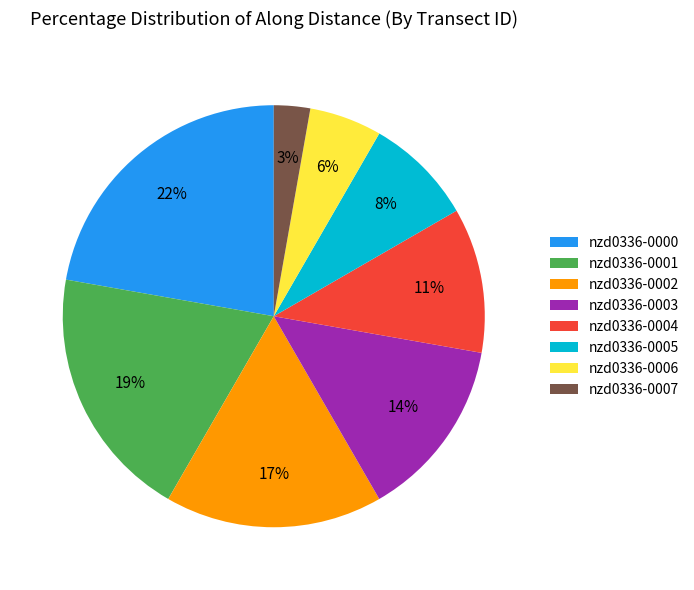

To the nearest percent, what is the difference between the nzd0336-0007 and nzd0336-0002 slice percentages?

14%